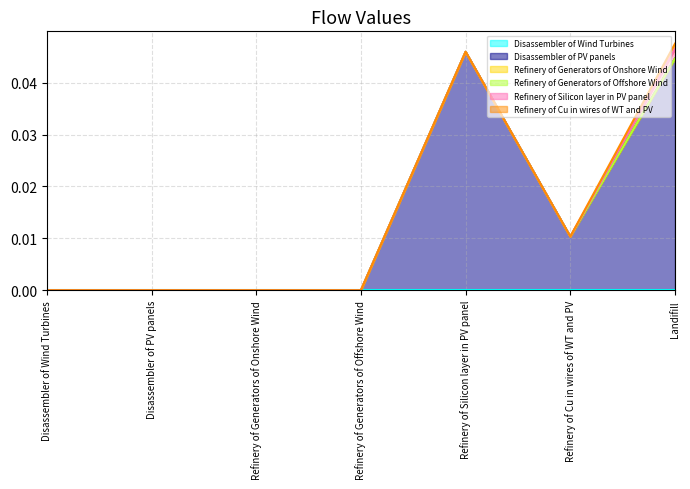

What is the label of the 1st point from the left?

Disassembler of Wind Turbines